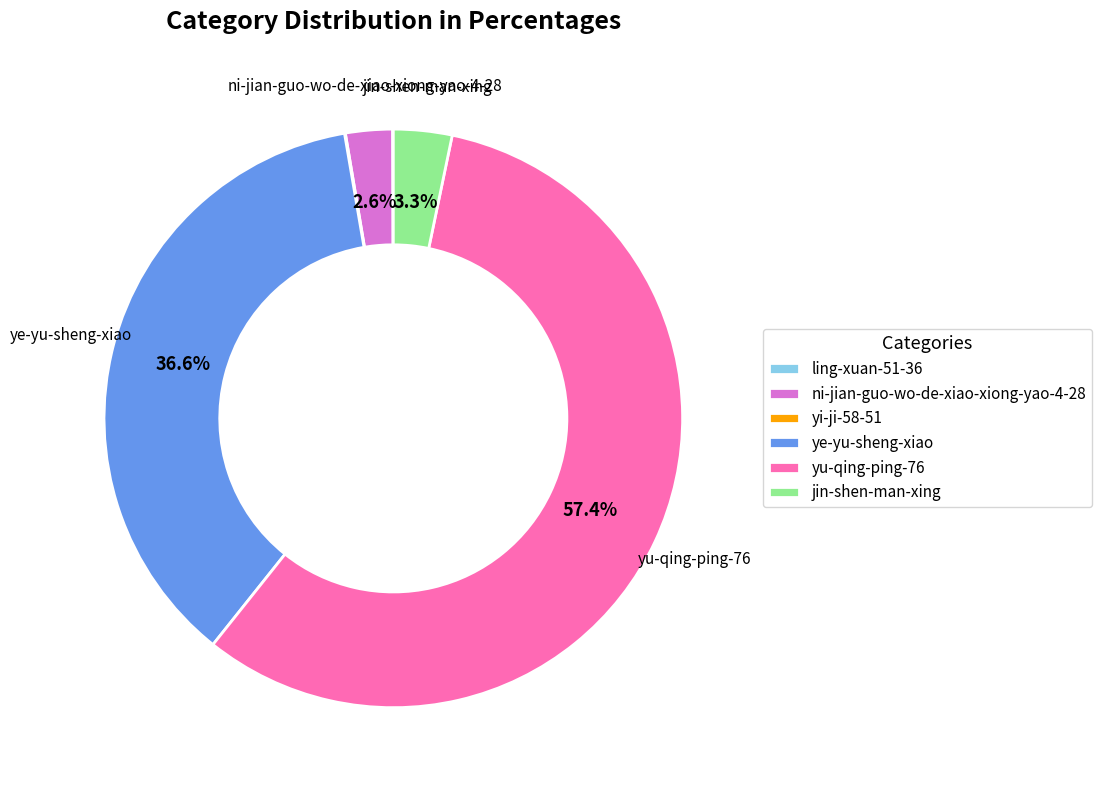

Between jin-shen-man-xing and yu-qing-ping-76, which is larger?

yu-qing-ping-76